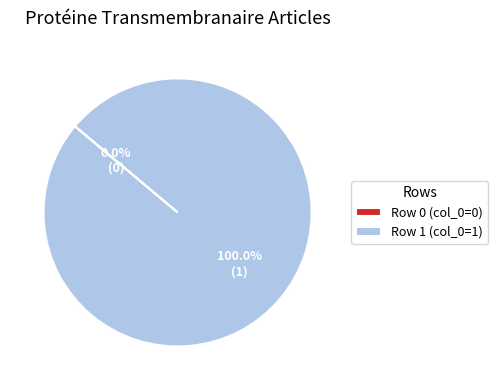

What percentage is the Row 1 slice, to the nearest percent?

100%